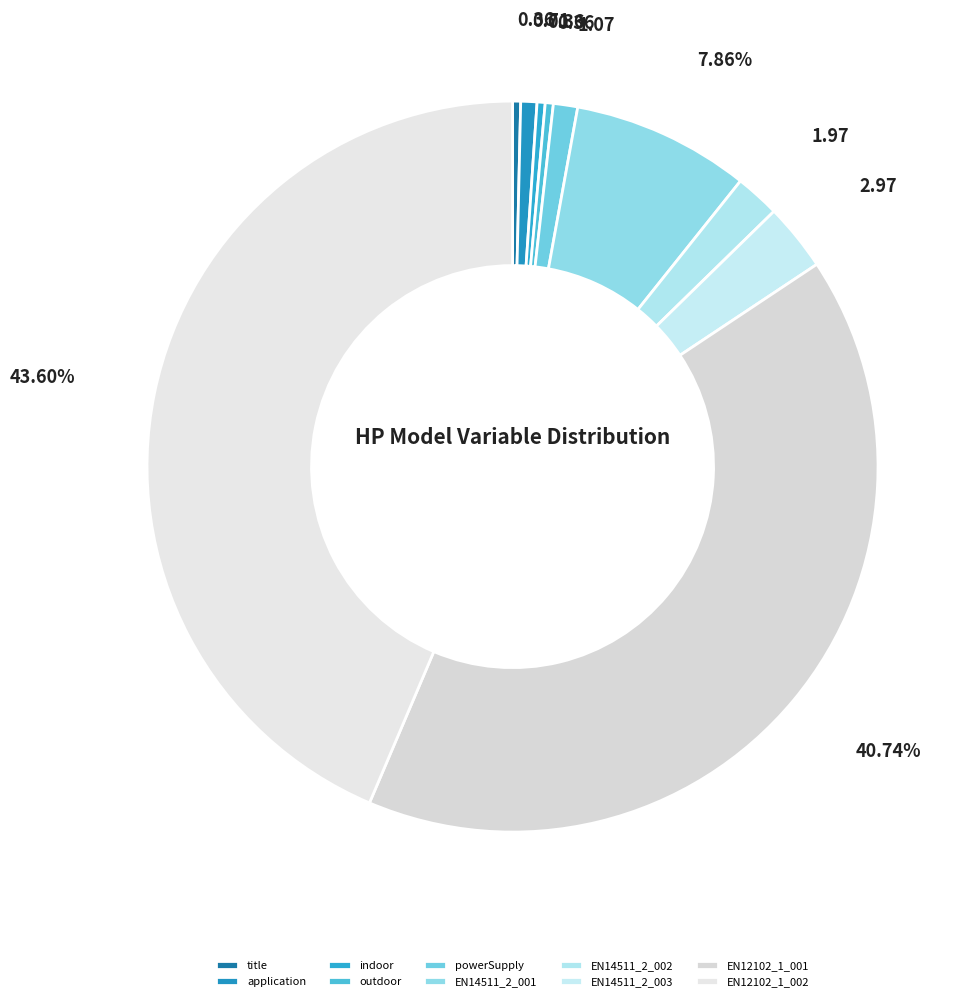

To the nearest percent, what is the combined percentage of powerSupply and indoor?

1%